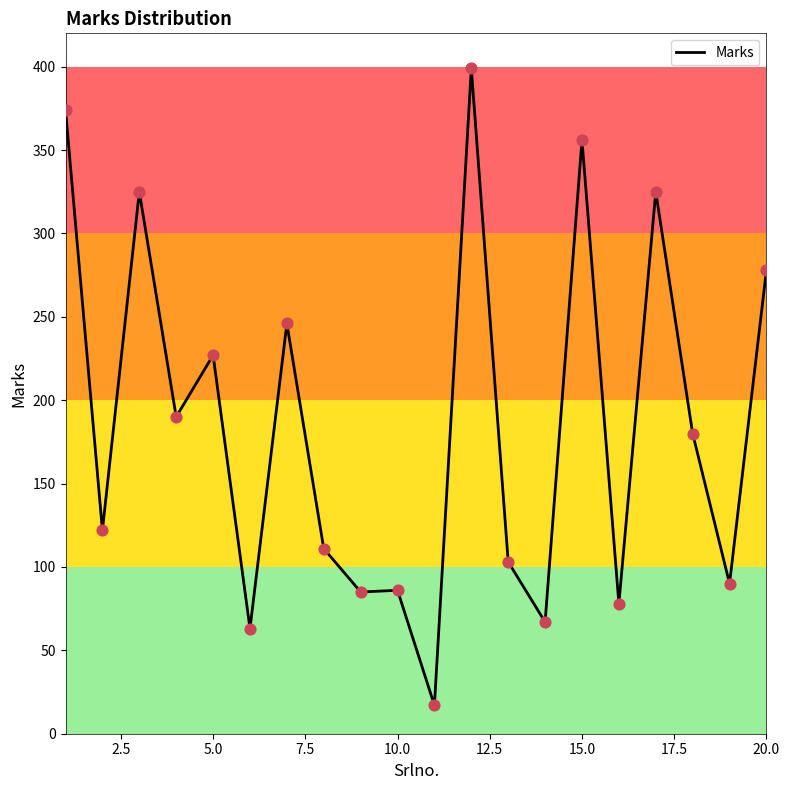

What is the difference between the maximum and minimum values?

382